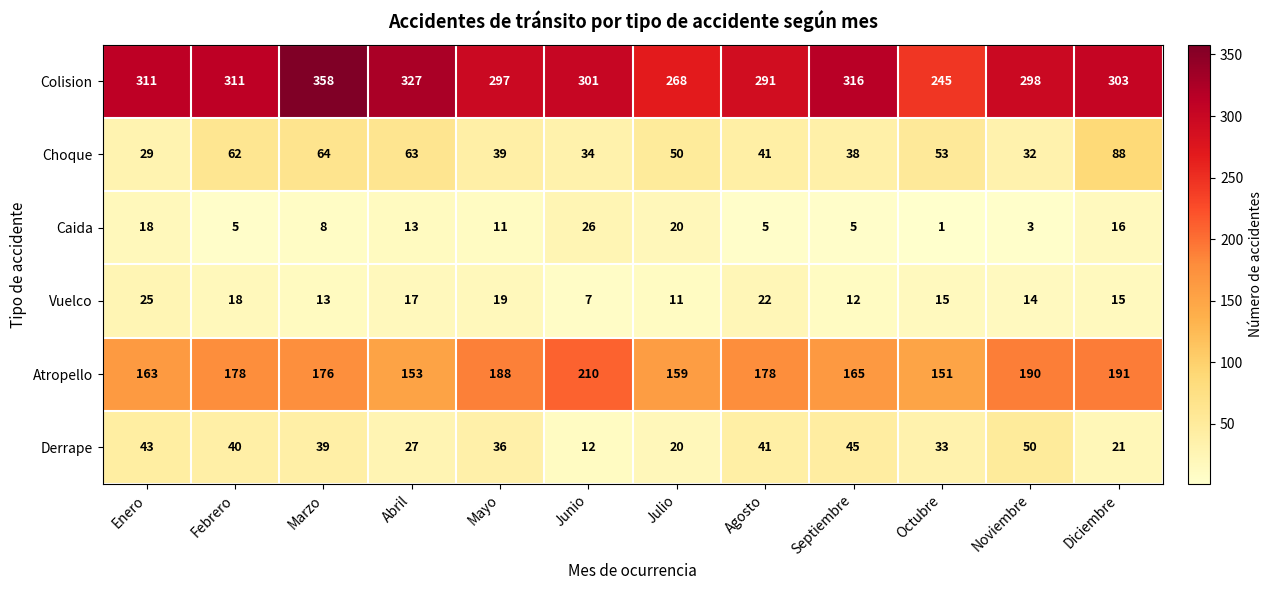

Which label corresponds to the smallest value in the chart?

Octubre